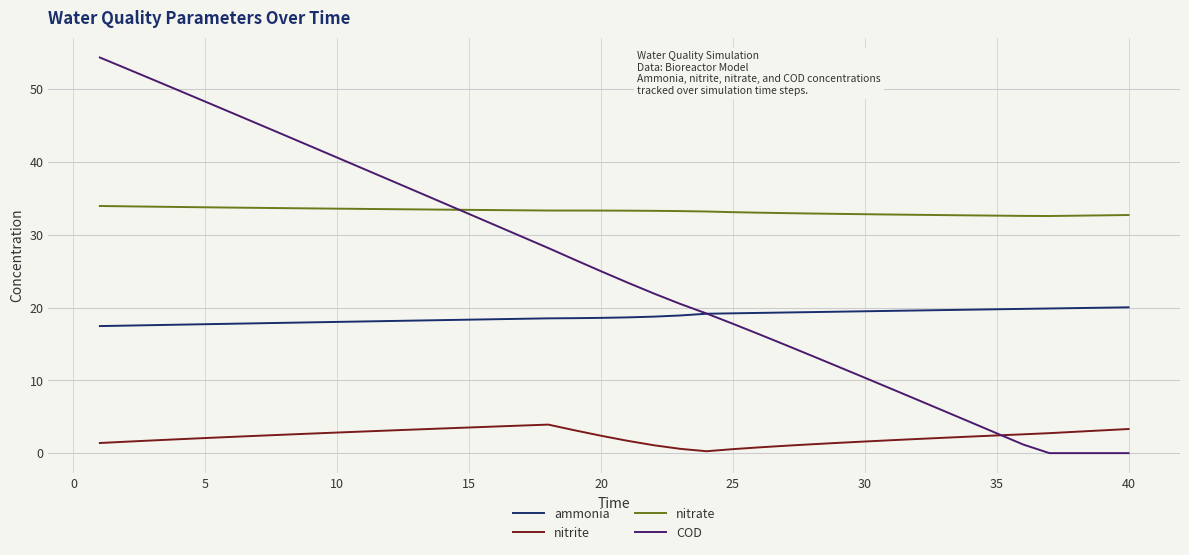

What is the maximum value shown in the chart?

54.4